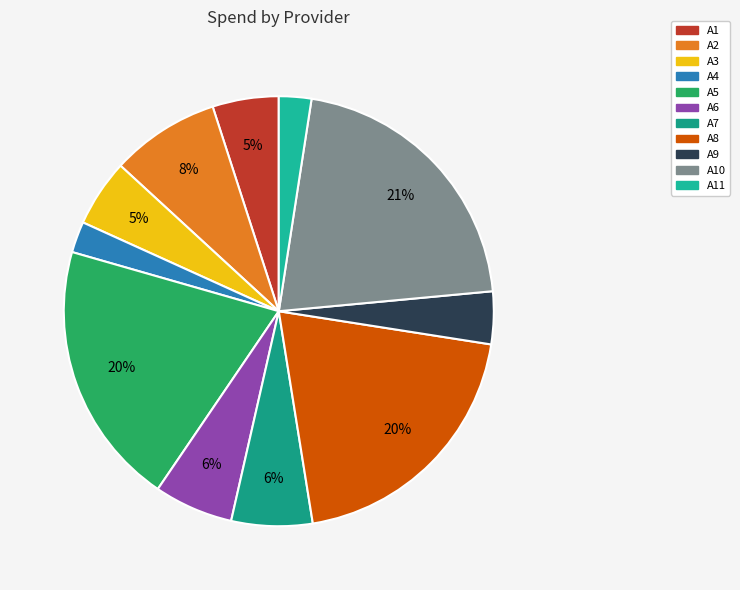

Does A10 represent more than half of the total?

No